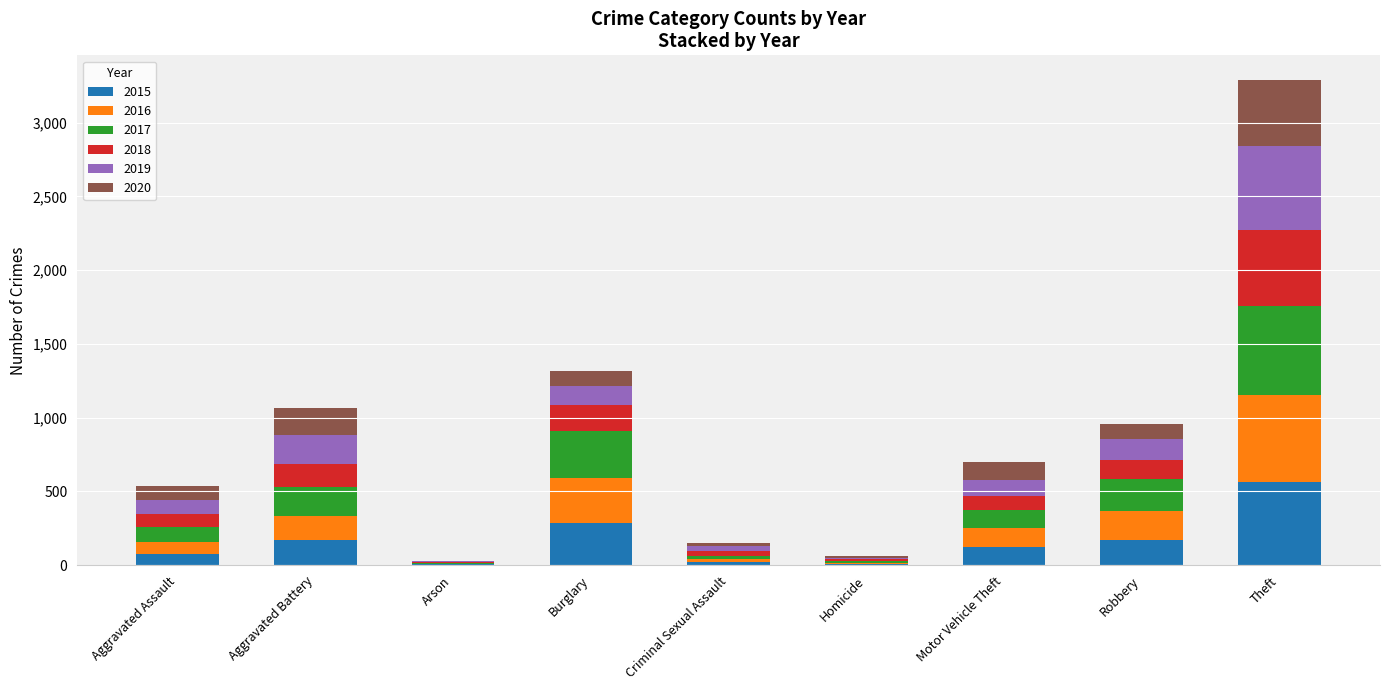

What is the maximum value for 2015?

561